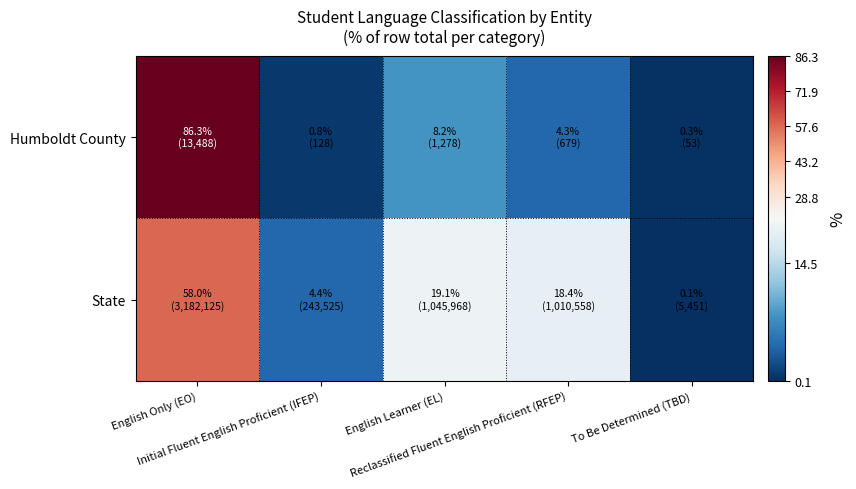

Reading right to left, list all the values displayed in this chart.

Humboldt County: To Be Determined (TBD)=0.3	Reclassified Fluent English Proficient (RFEP)=4.3	English Learner (EL)=8.2	Initial Fluent English Proficient (IFEP)=0.8	English Only (EO)=86.3
State: To Be Determined (TBD)=0.1	Reclassified Fluent English Proficient (RFEP)=18.4	English Learner (EL)=19.1	Initial Fluent English Proficient (IFEP)=4.4	English Only (EO)=58.0